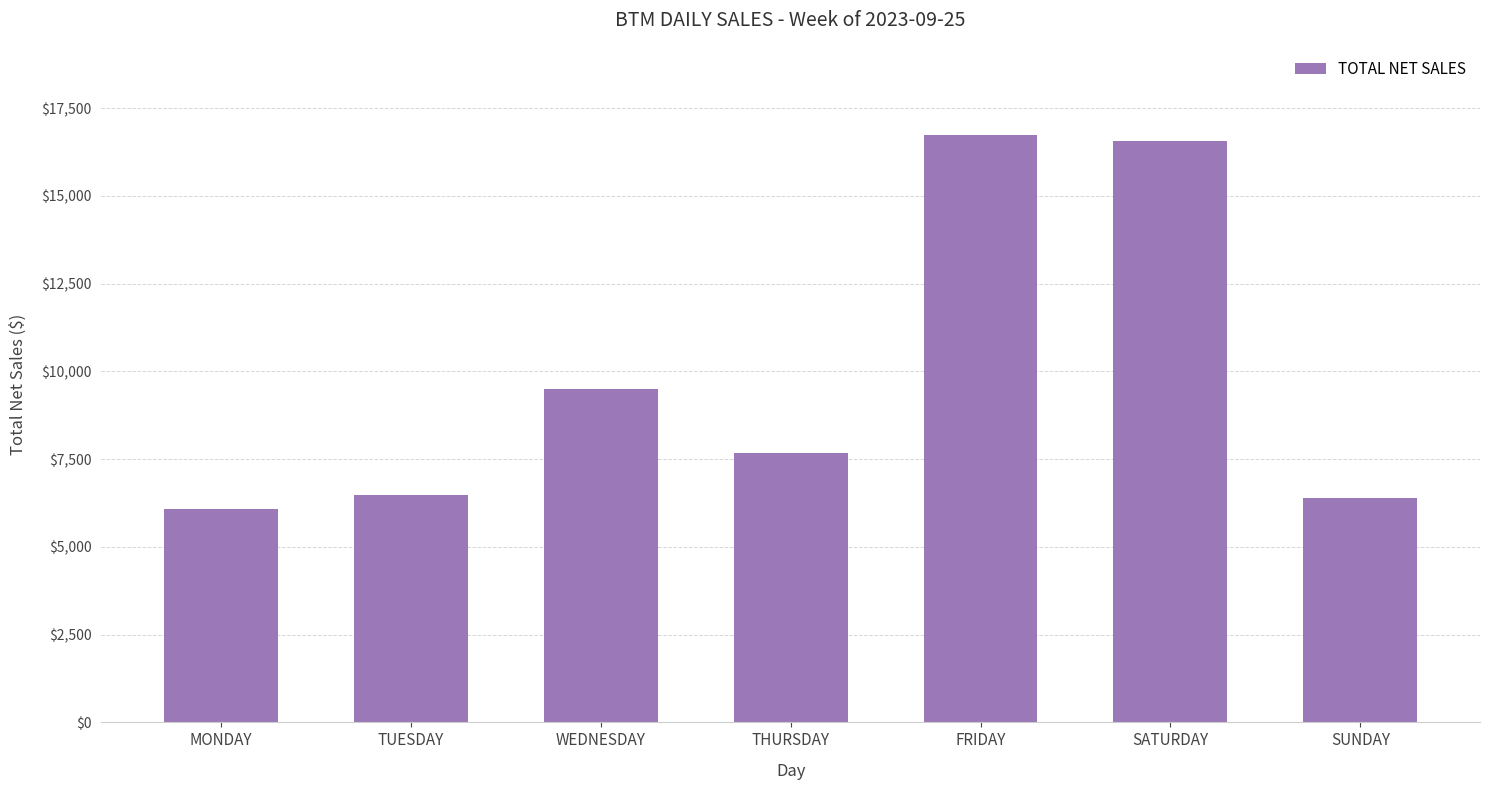

At which category does the chart reach its minimum across all series?

MONDAY